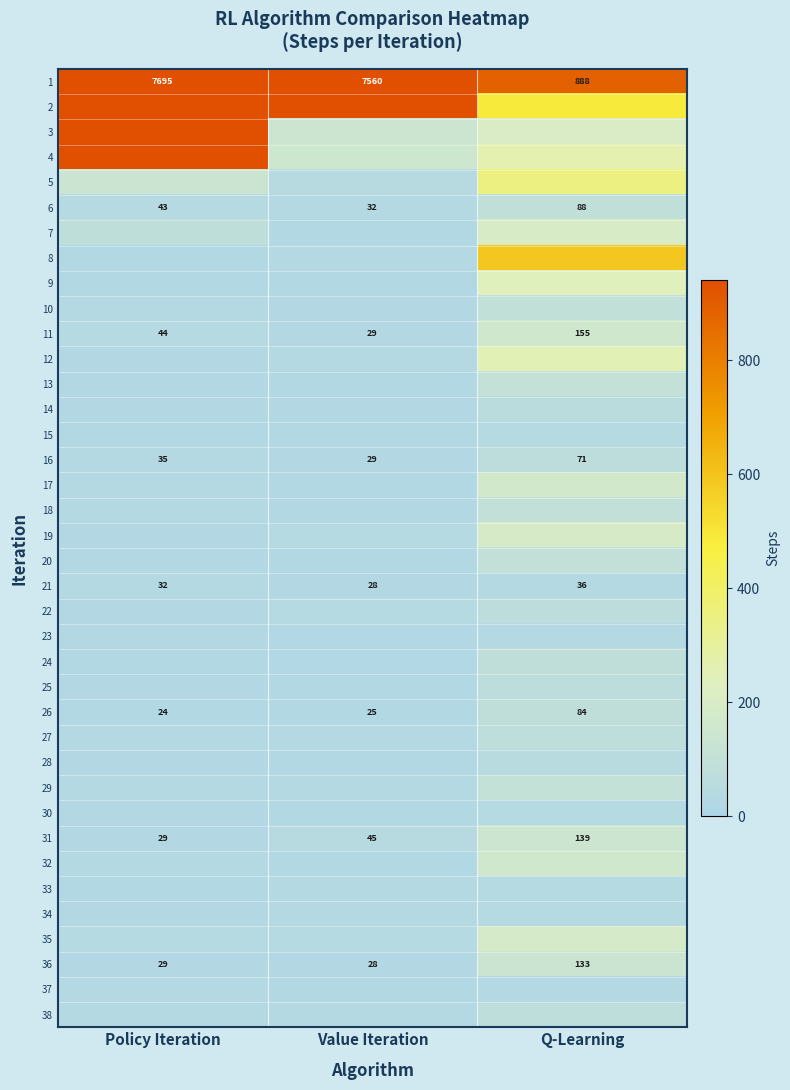

Is it true that 26 equals 15 at Value Iteration?

False